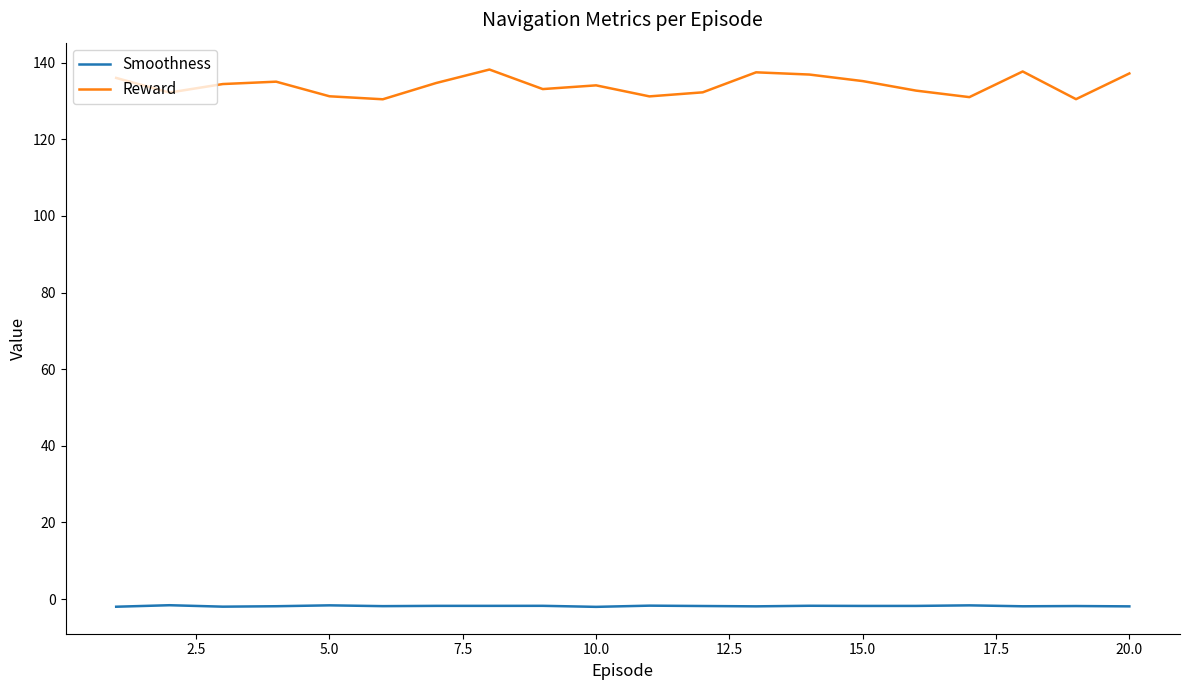

Does the chart have visible grid lines?

No